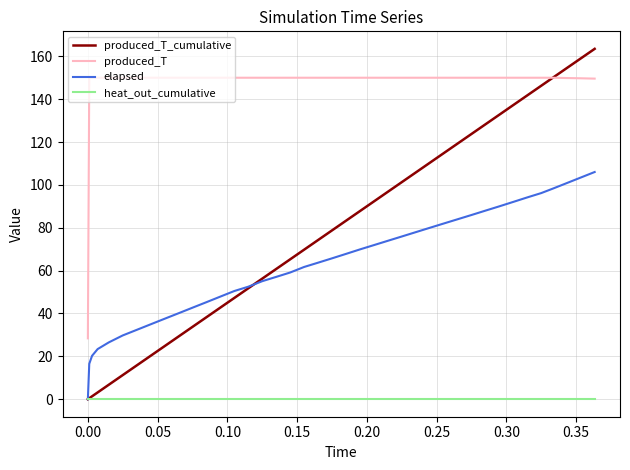

True or false: elapsed and produced_T intersect in this chart.

False